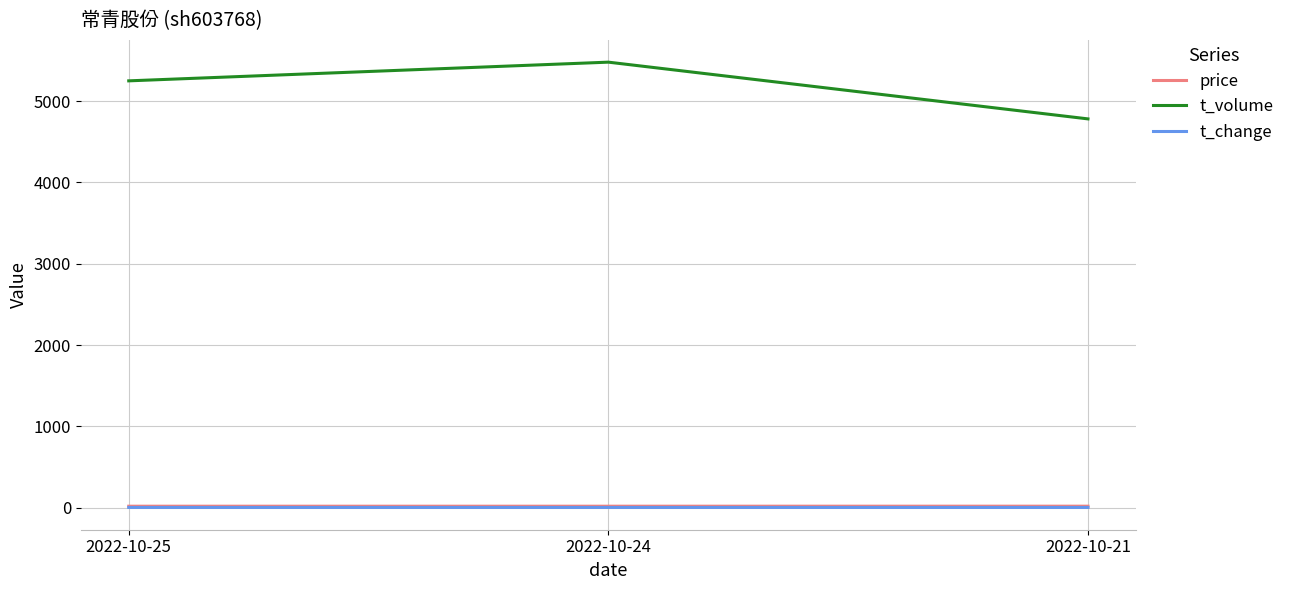

What are all the series names shown in the legend?

price, t_volume, t_change